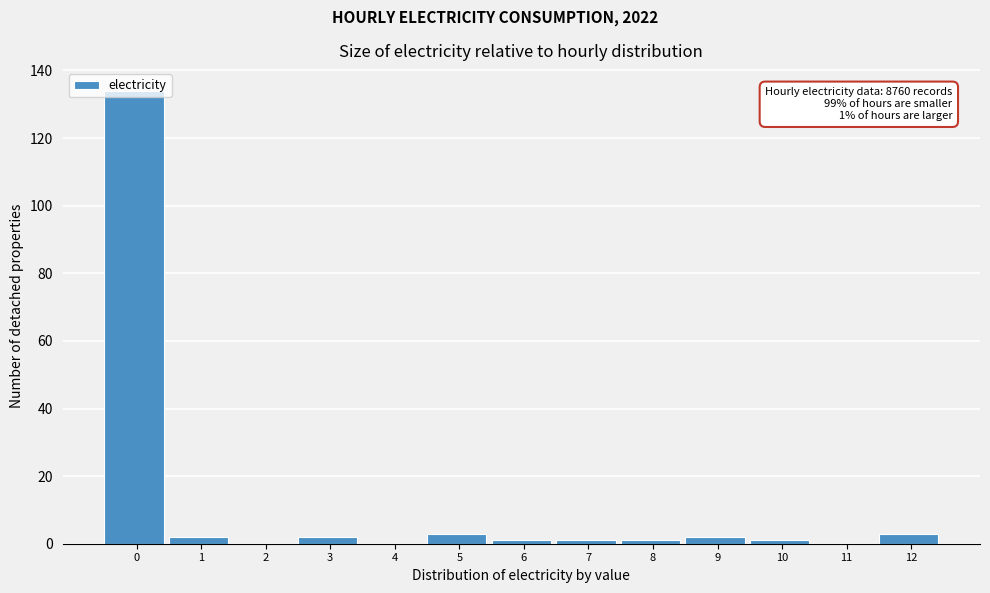

What is the greatest value displayed?

134